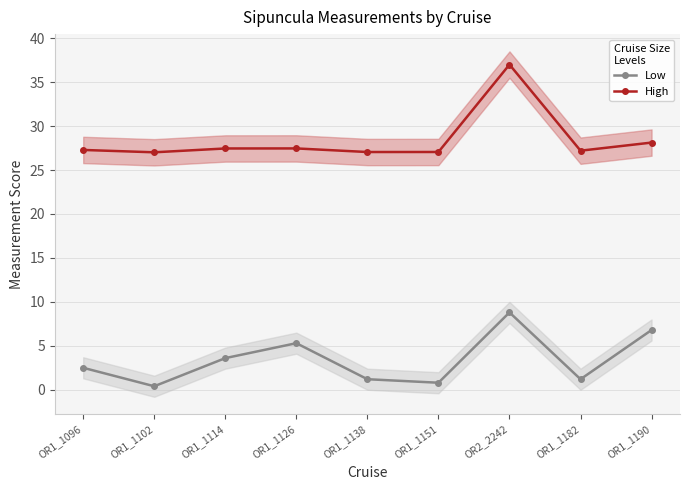

True or false: Low has a value of 2.0 at OR1_1182.

False